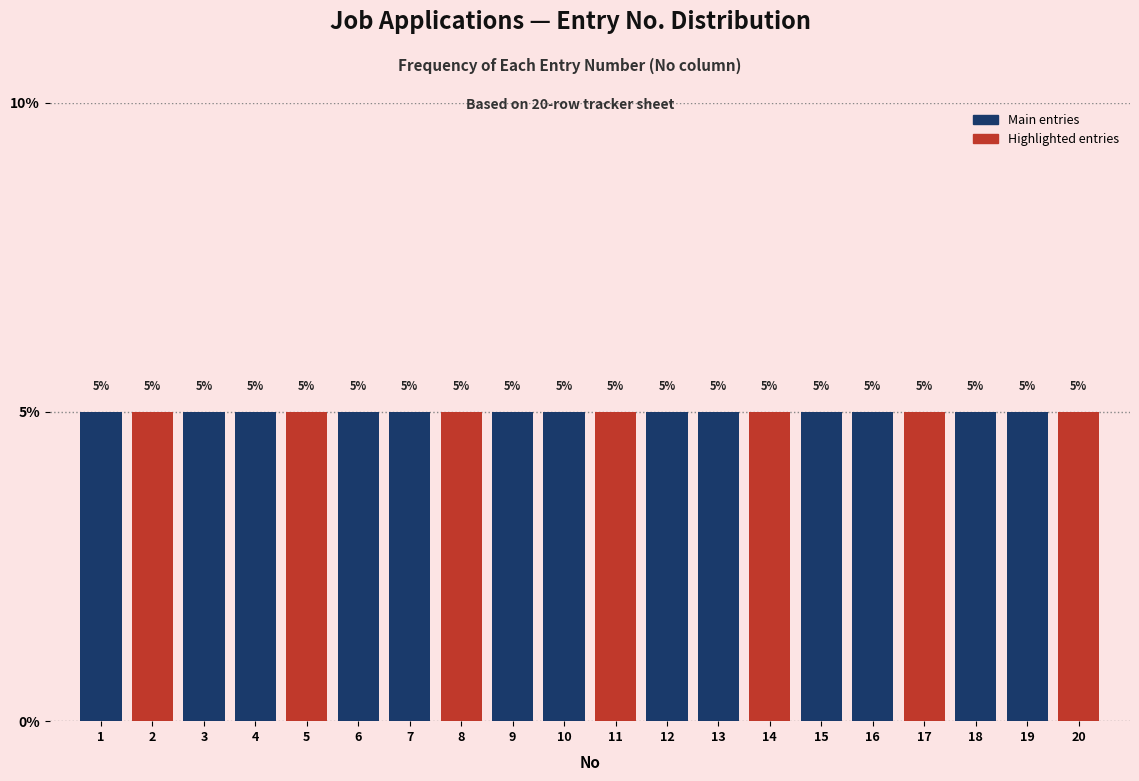

What is the height of the bar covering 13.5 to 14.5 on the x-axis?

5